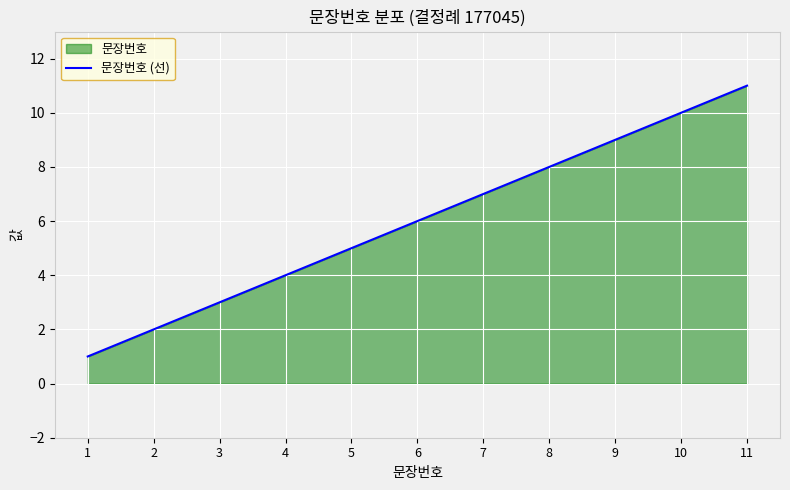

What is the difference between the second highest and minimum values?

9